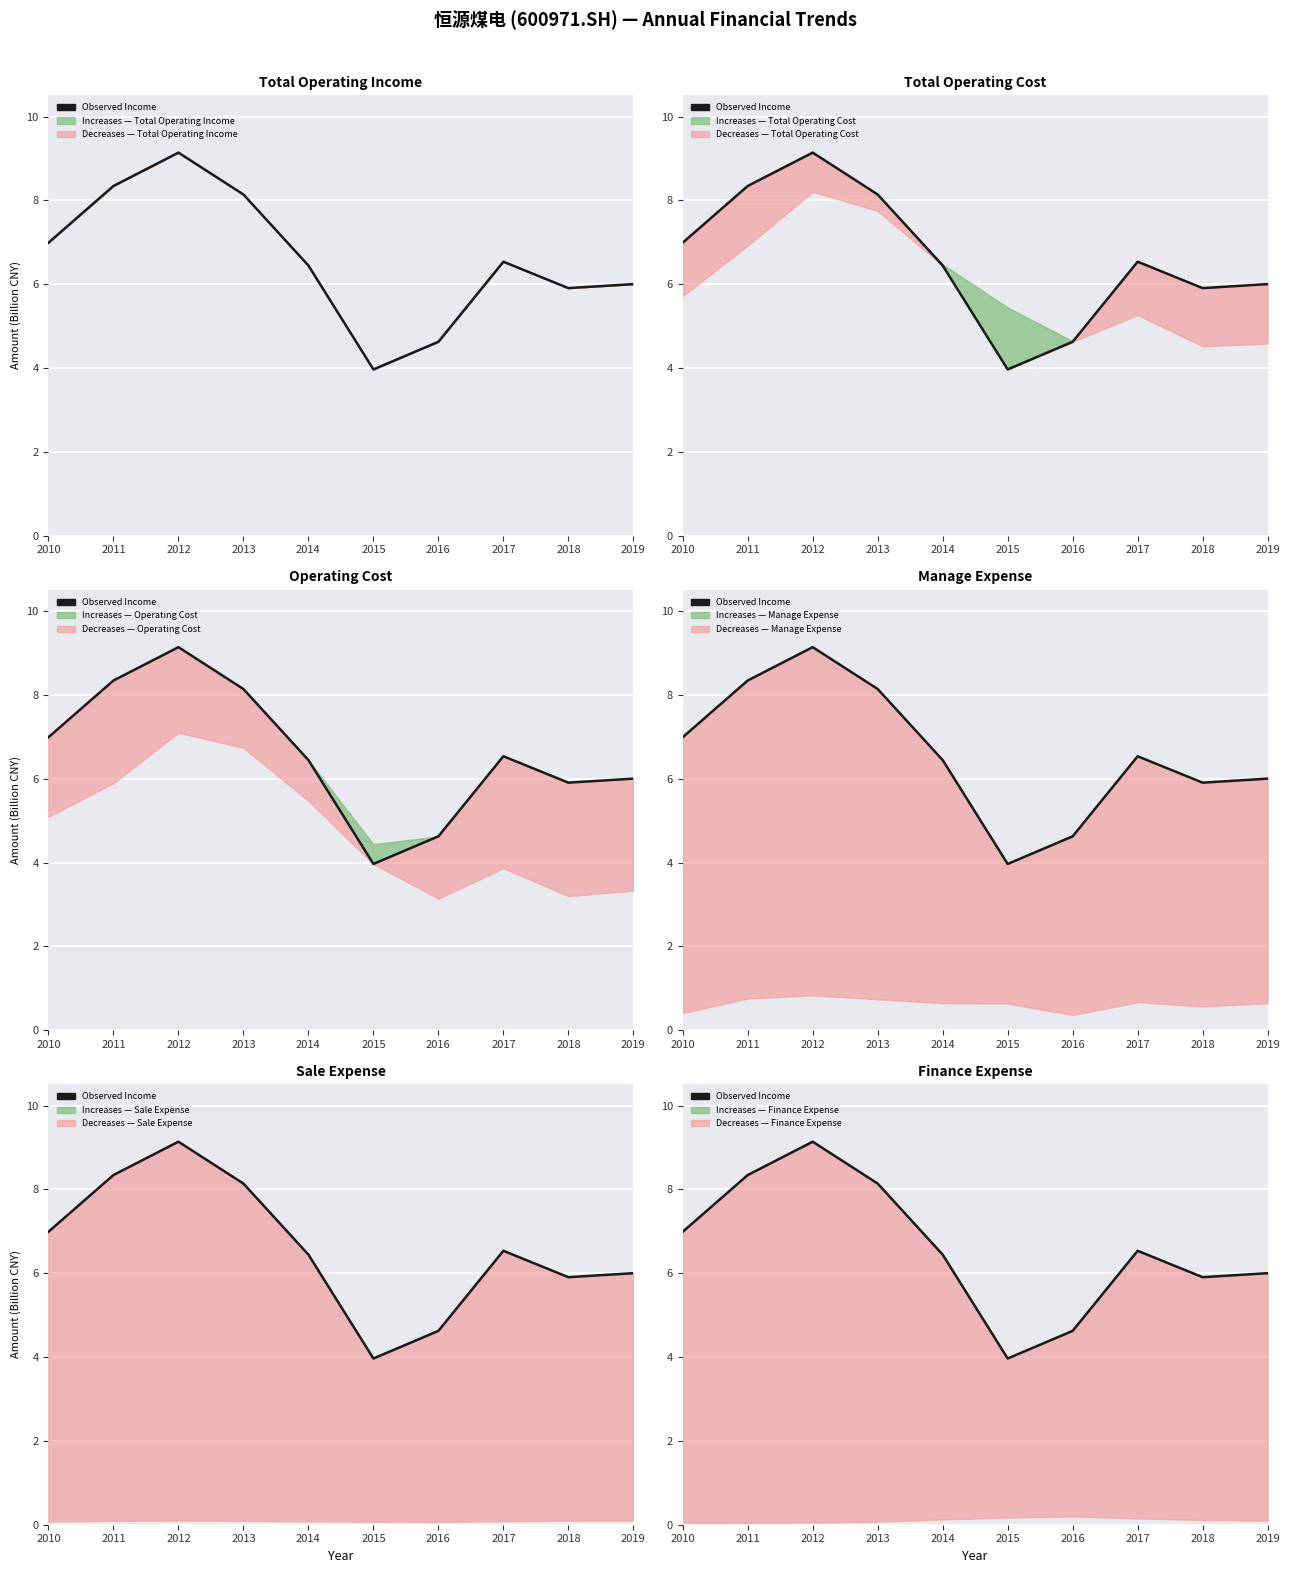

The chart shows a value of 8.3 at 2011. True or false?

True